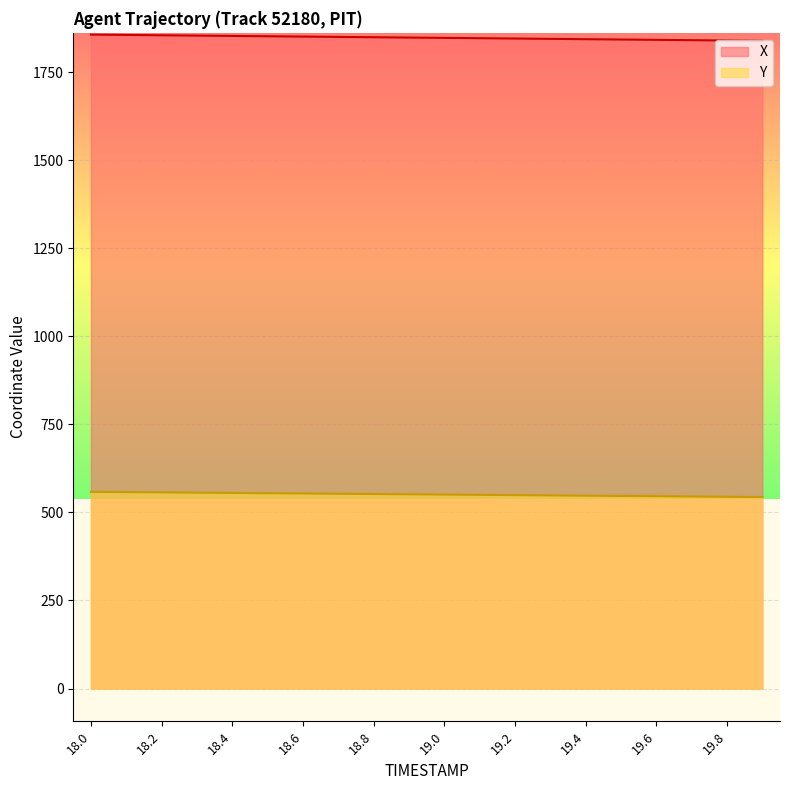

Is it true that X equals 2679.8 at 18.4?

False